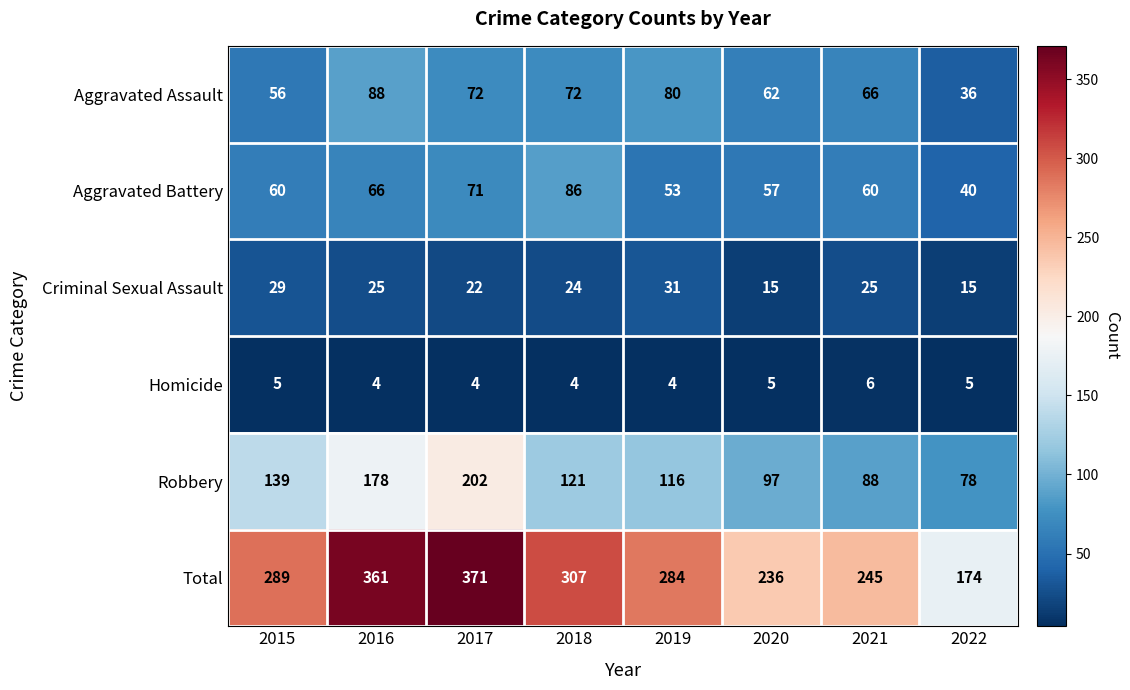

What is the difference between the second highest and minimum values in the Robbery series?

100